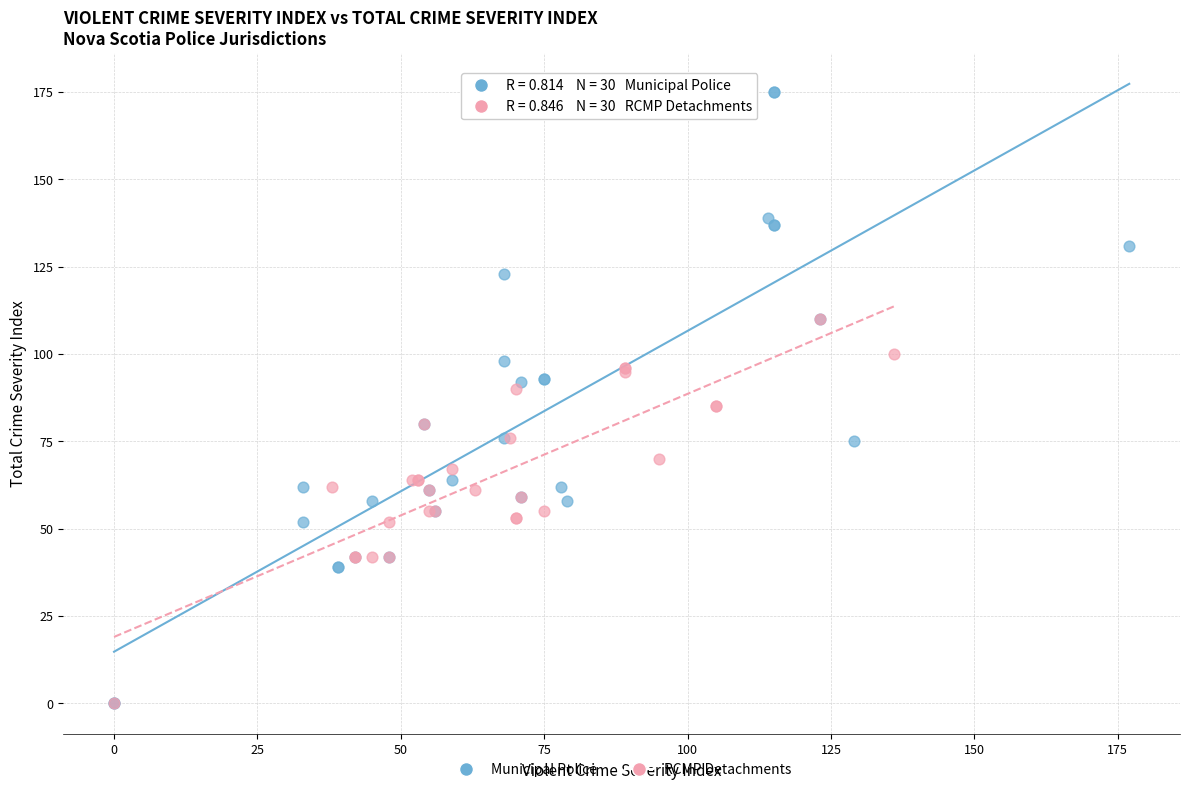

Which series has the largest Y range (max minus min)?

Municipal Police